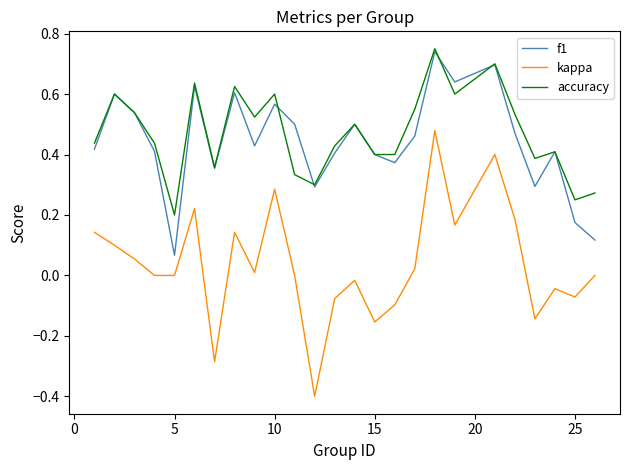

True or false: accuracy and kappa intersect in this chart.

False